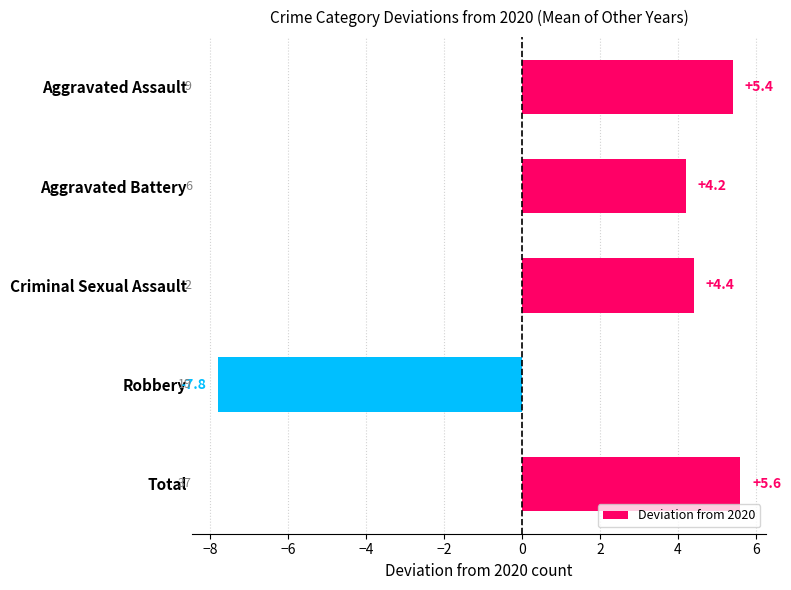

Reading bottom to top, what are all the values shown in this chart?

Total=5.6	Robbery=-7.8	Criminal Sexual Assault=4.4	Aggravated Battery=4.2	Aggravated Assault=5.4